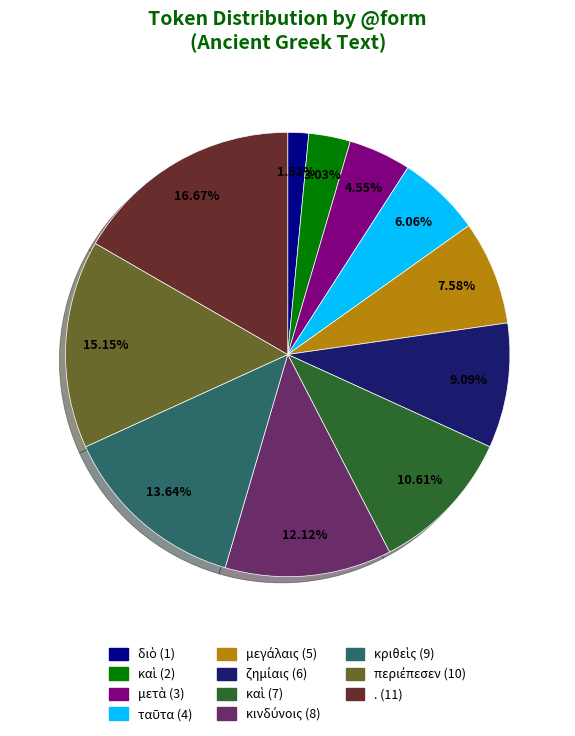

Count the number of slices in the pie.

11